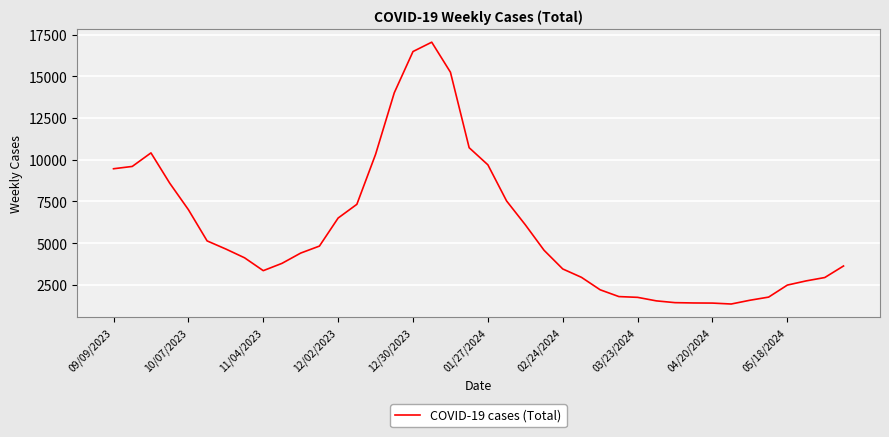

What is the smallest value displayed?

1350